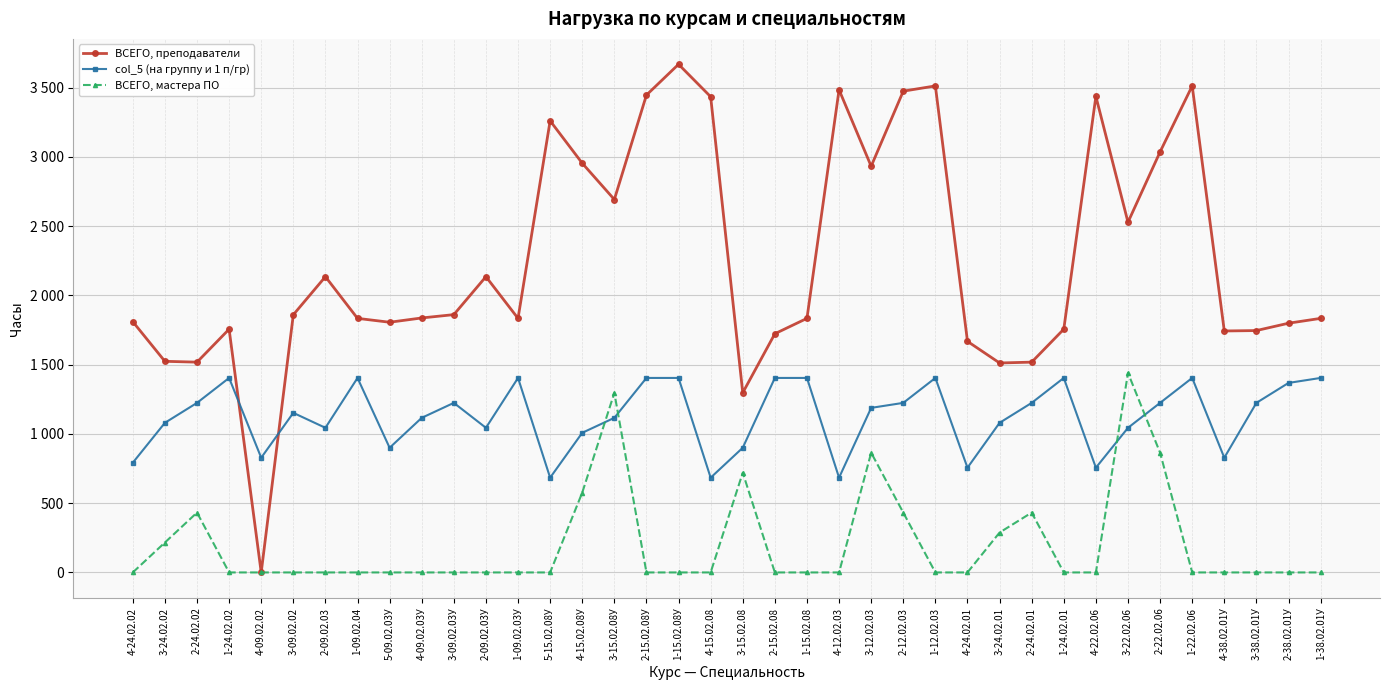

At how many categories does at least one series exceed 2378?

14